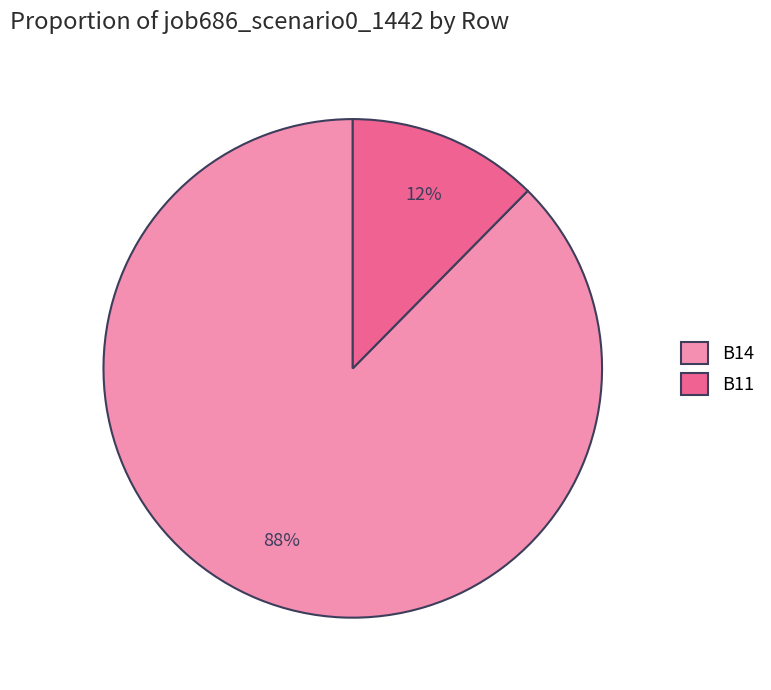

Is it true that B11 is 20% of the pie?

False